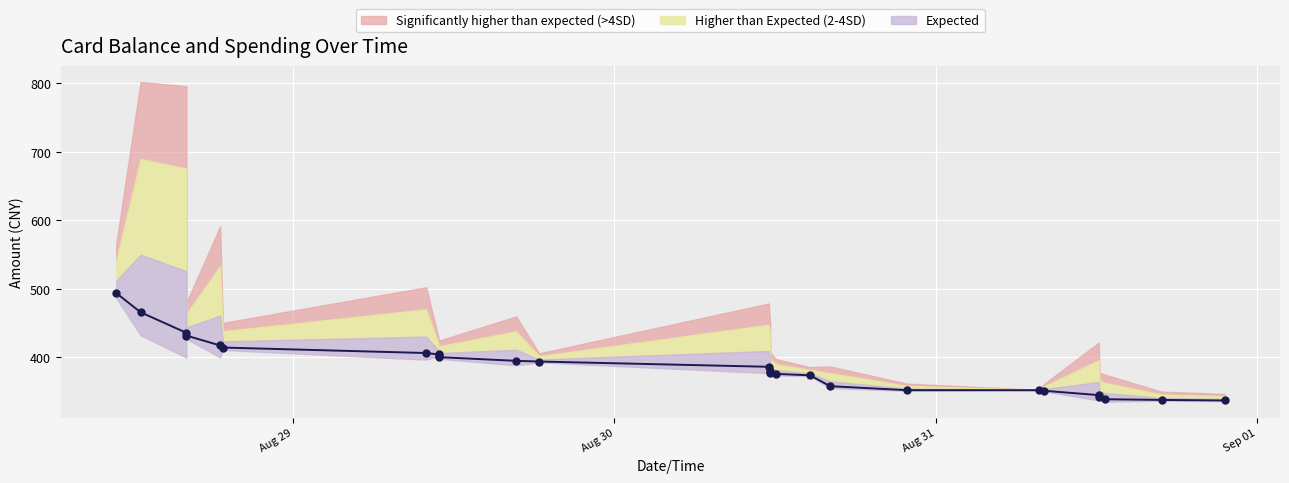

Read the value at 2014-08-28 16:01:14.

432.0